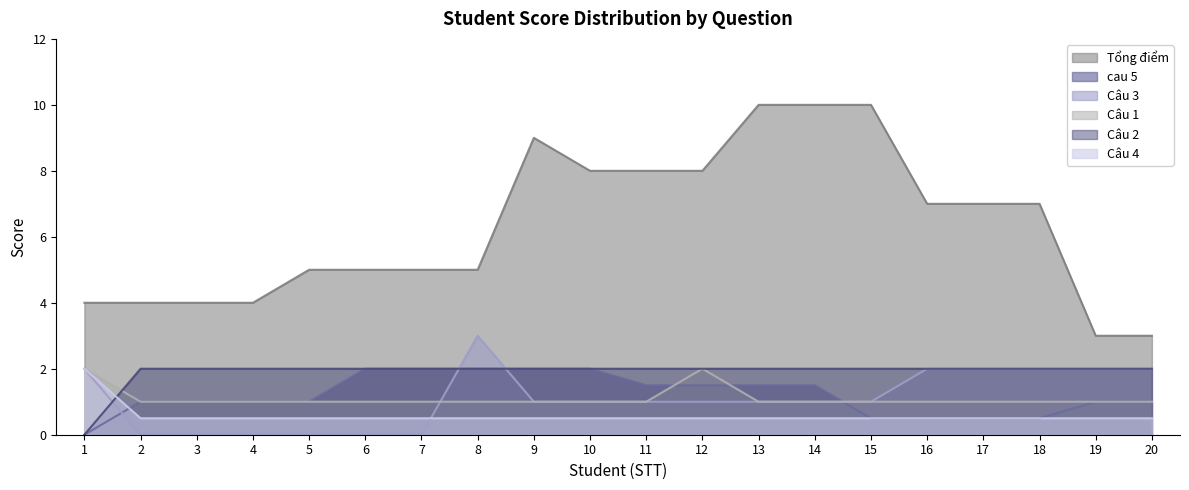

Which series has the widest spread of values?

Tổng điểm